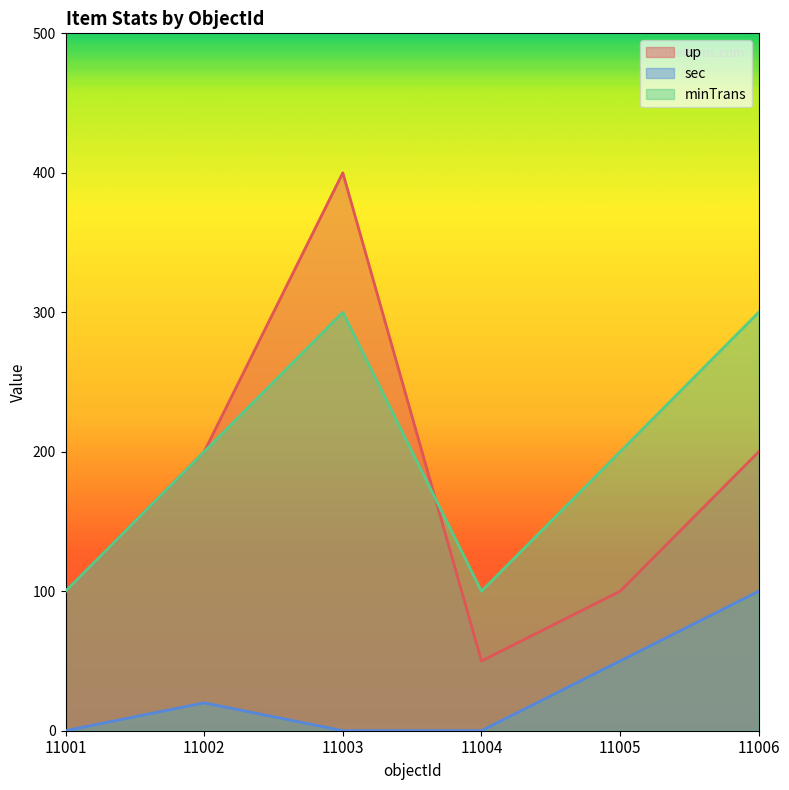

What is the value of the minTrans point at the 3rd from the left?

300